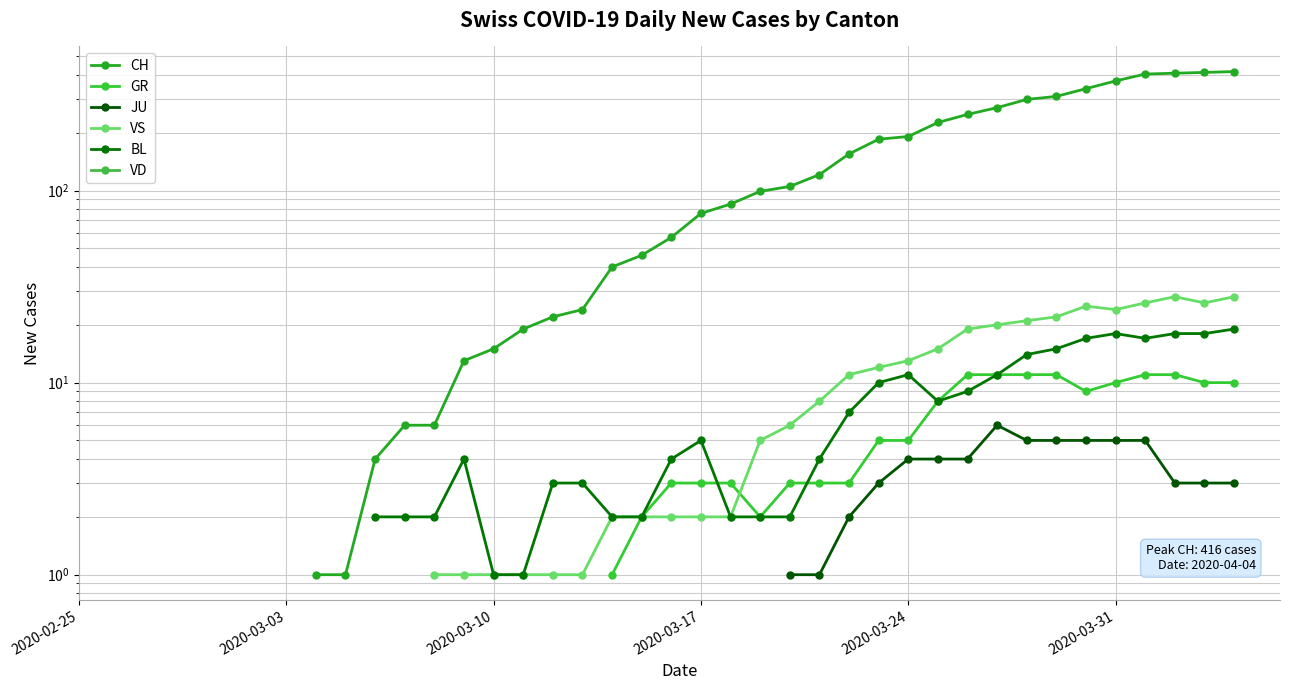

True or false: VS has more than 0 interior local peaks.

True